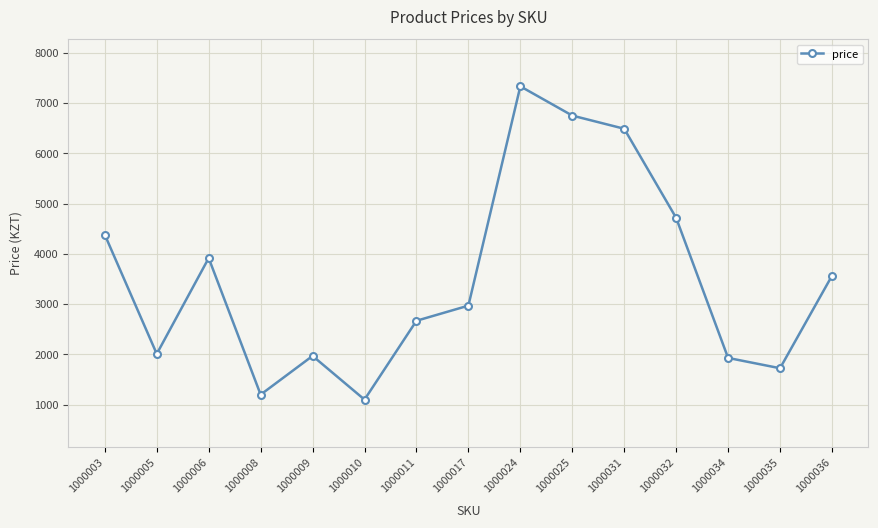

What is the change in value from 1000025 to 1000031?

-262